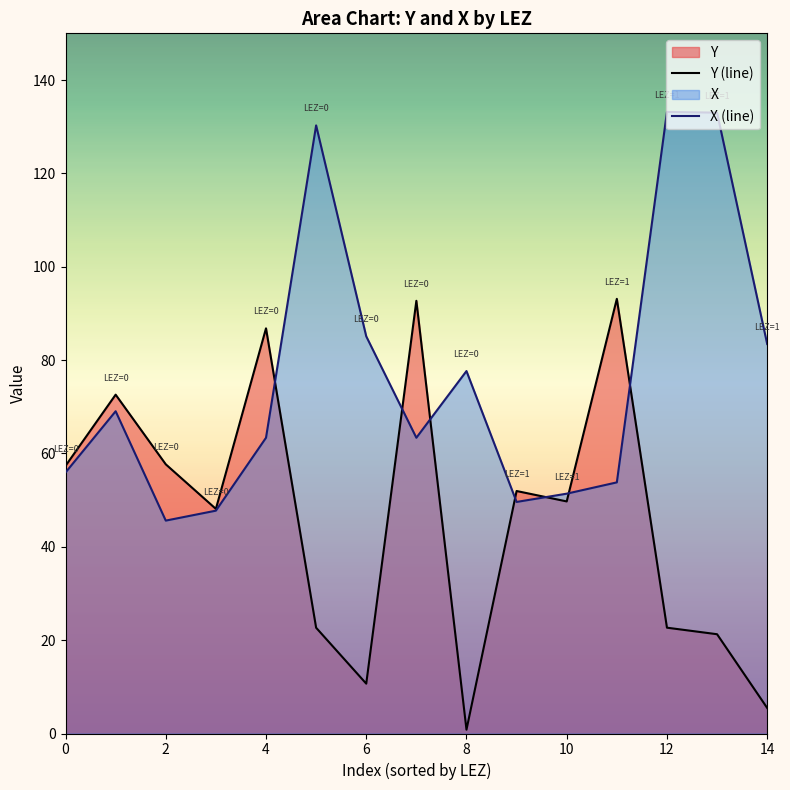

What is the label of the 13th point from the left?

12